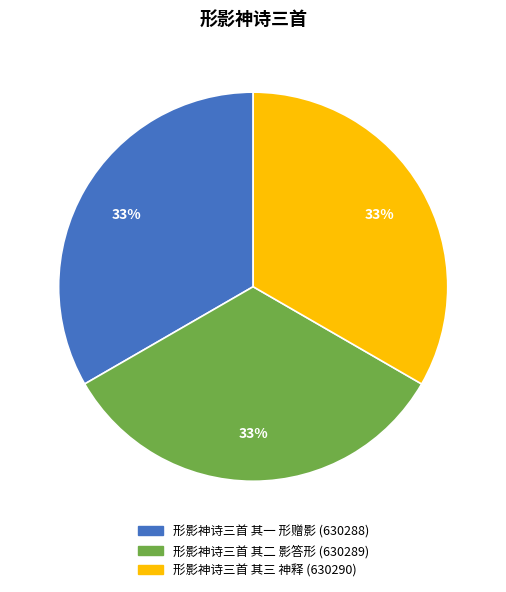

Combined, do 形影神诗三首 其一 形赠影 and 形影神诗三首 其三 神释 account for over 50%?

Yes